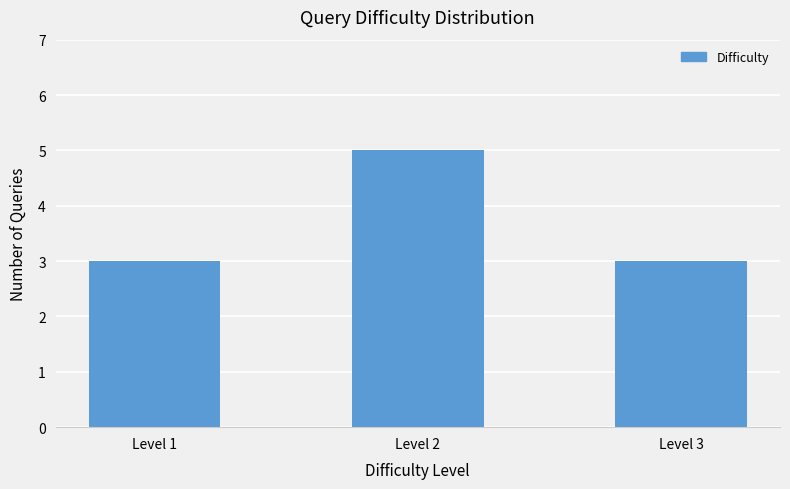

How many bars are there in total?

3